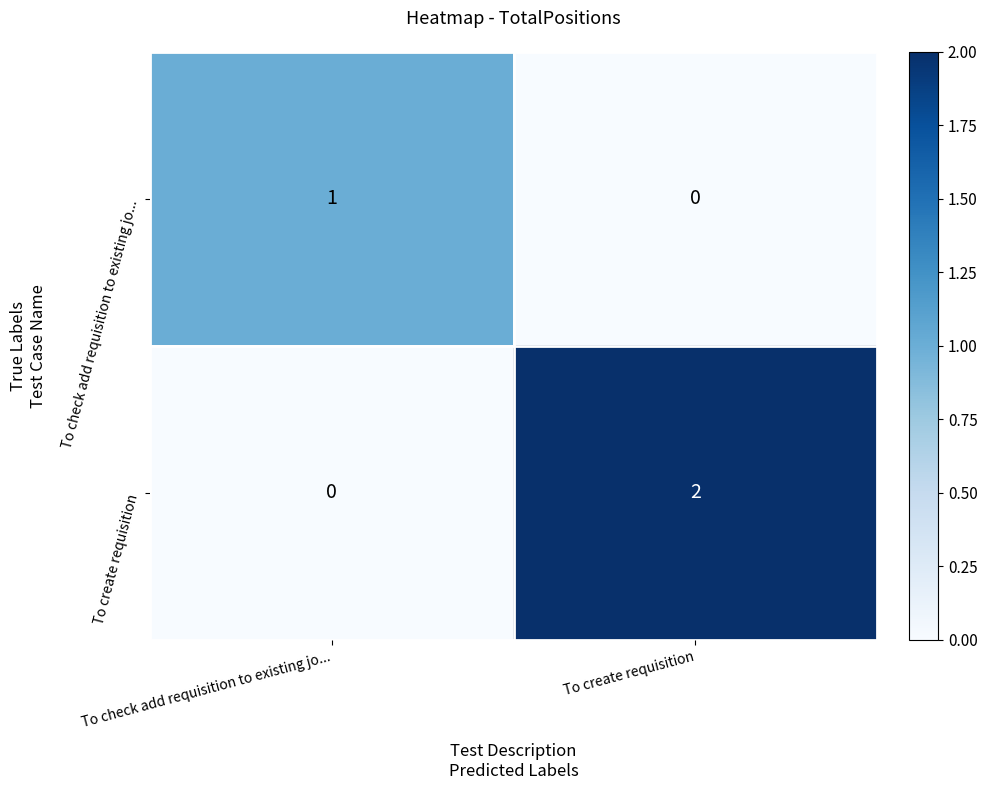

How many series are shown in this chart?

2